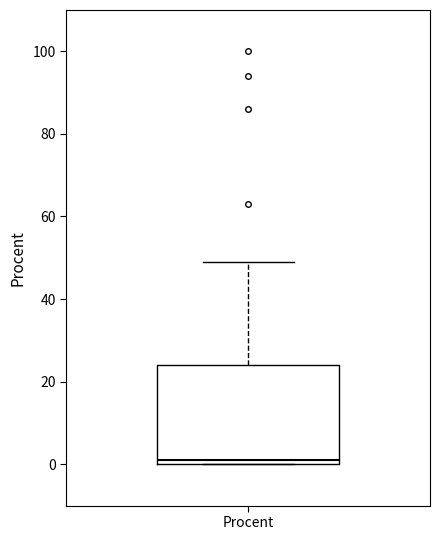

Read this box plot against the y-axis: the position of the median line, the range covered by the box, and the ends of both whiskers. The values are not printed on the chart, so give them approximately, as read against the axis.

median 2, box 0 to 24, whiskers 0 to 50